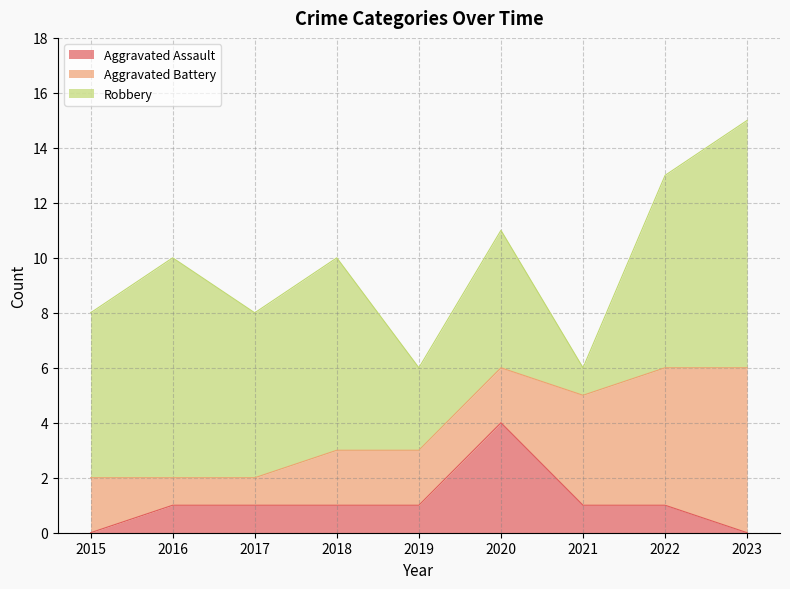

Count the number of categories in the chart.

9